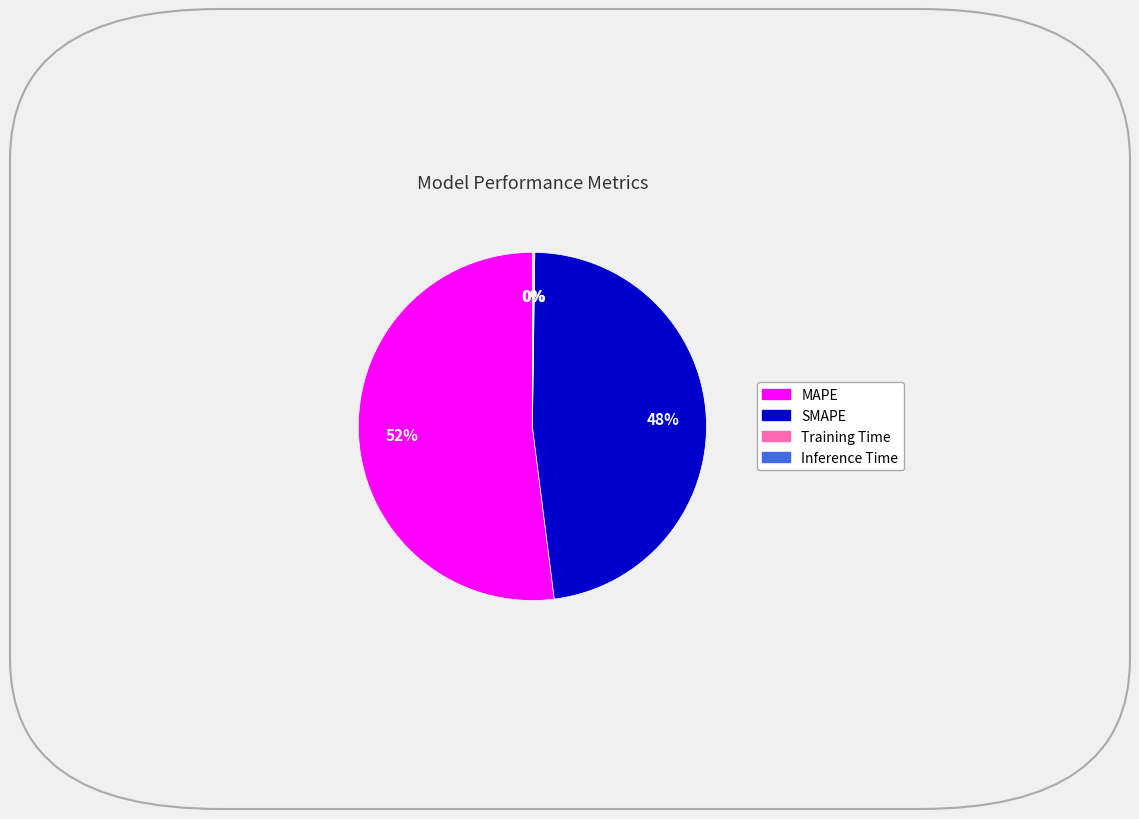

The MAPE slice represents 38% of the pie. True or false?

False